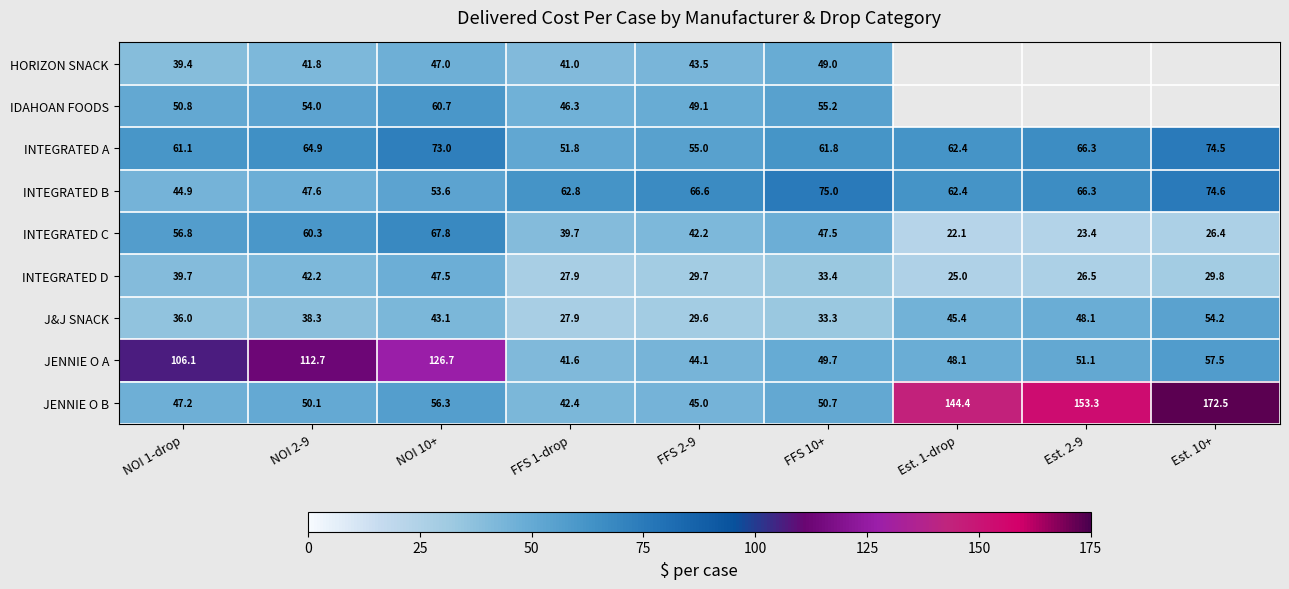

At which category is the sum across all series the highest?

NOI 10+